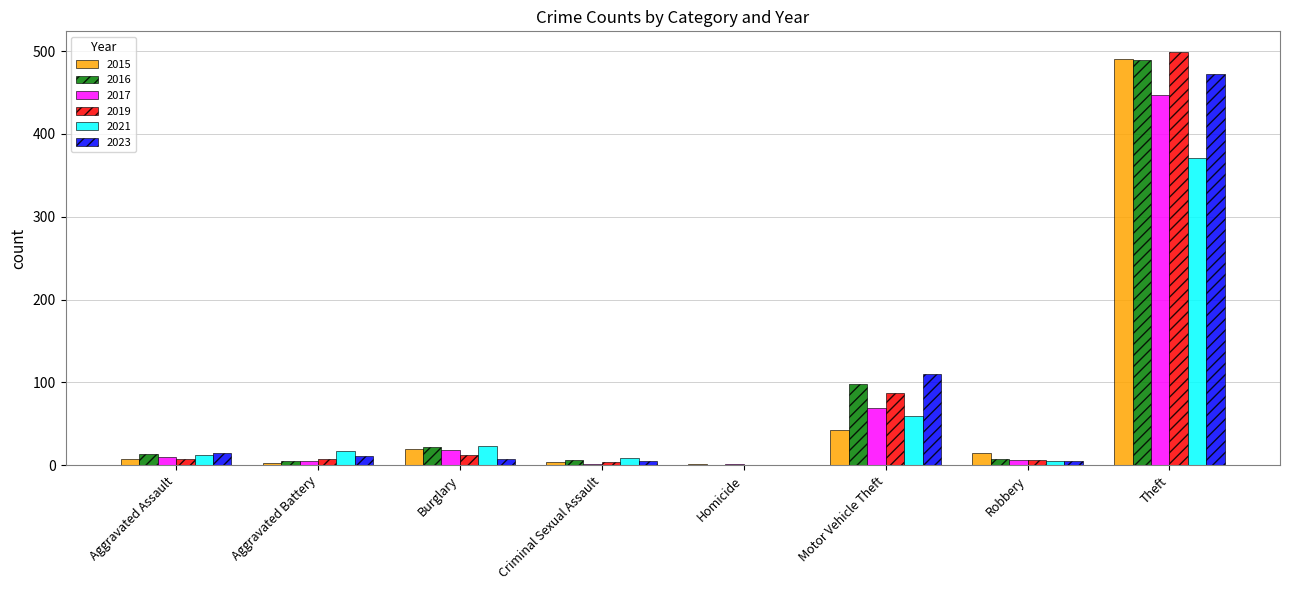

Is the value of 2021 at Homicide greater than the value of 2019 at Burglary?

No